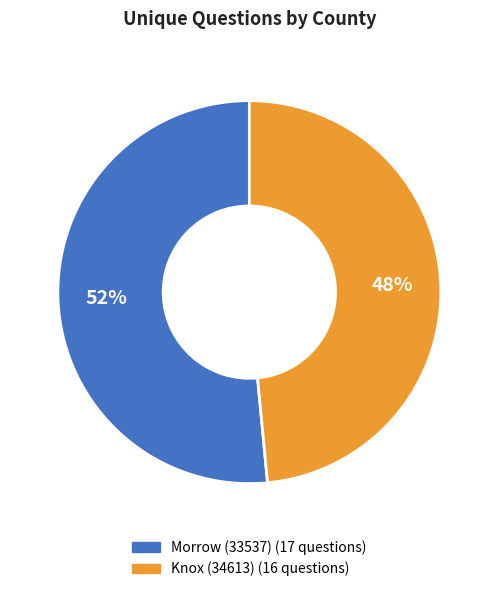

Rank the categories by value from lowest to highest.

Knox (34613), Morrow (33537)